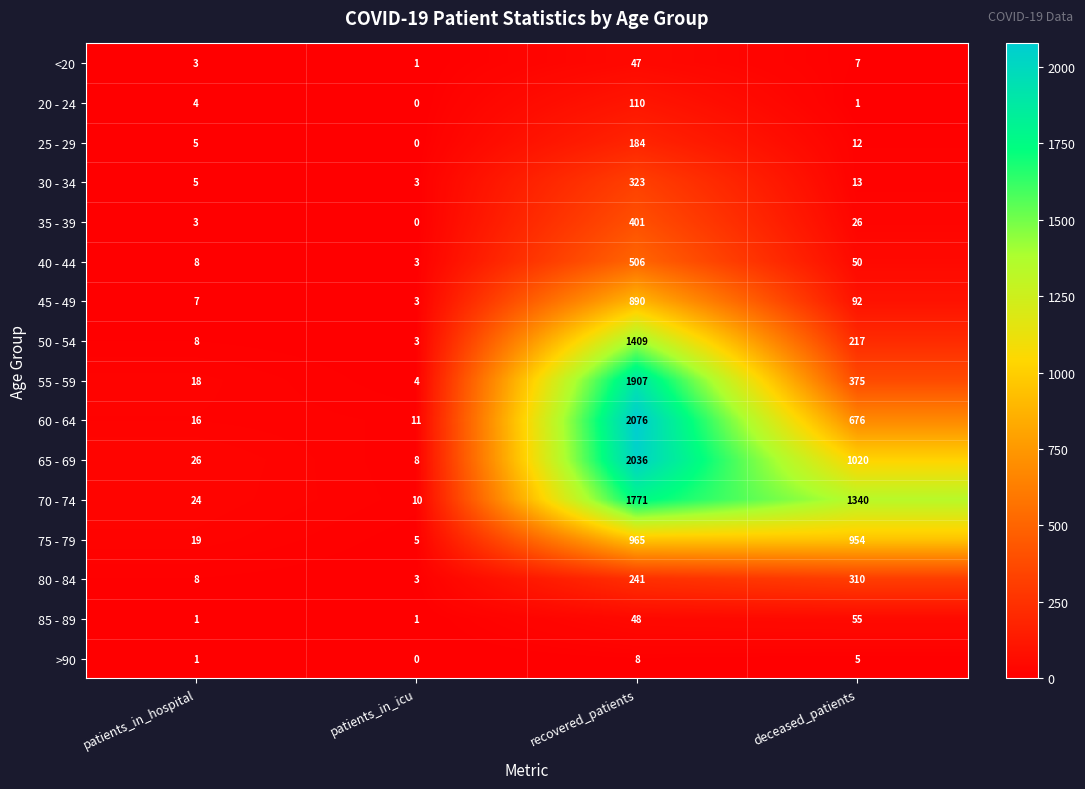

Rank the categories by 75 - 79 value from lowest to highest.

patients_in_icu, patients_in_hospital, deceased_patients, recovered_patients